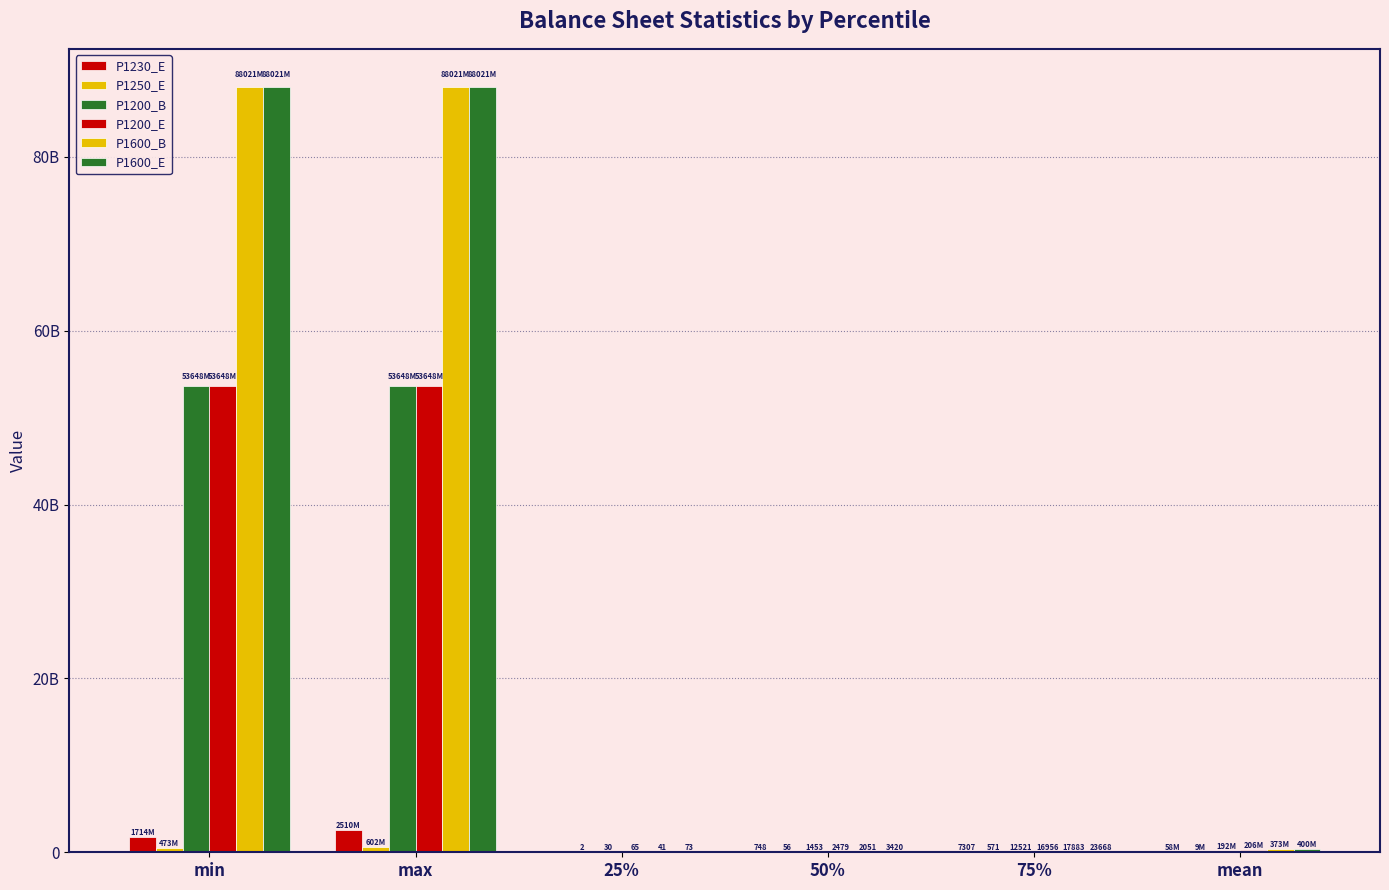

Reading left to right, transcribe all the data shown in this chart.

P1230_E: min=1713724485	max=2509914450	25%=0	50%=748	75%=7307	mean=58358924
P1250_E: min=473413290	max=601638606	25%=2	50%=56	75%=571	mean=9146079
P1200_B: min=53648050579	max=53648050579	25%=30	50%=1453	75%=12521	mean=191926178
P1200_E: min=53648050579	max=53648050579	25%=65	50%=2479	75%=16956	mean=206154553
P1600_B: min=88020537697	max=88020537697	25%=41	50%=2051	75%=17883	mean=373342262
P1600_E: min=88020537697	max=88020537697	25%=73	50%=3420	75%=23668	mean=399522321